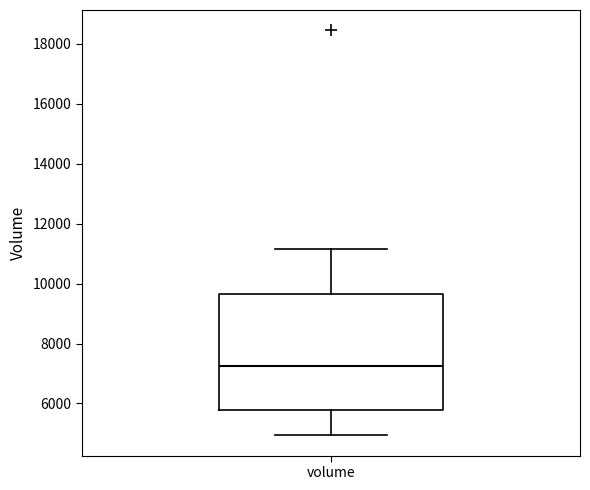

Where does the median line of the box for volume sit on the y-axis? The values are not printed on the chart, so give them approximately, as read against the axis.

7200